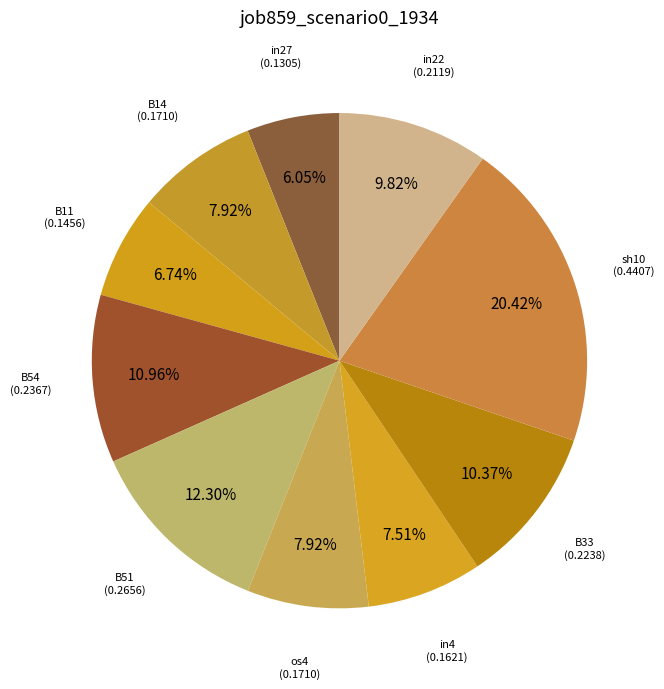

Count the number of slices in the pie.

10